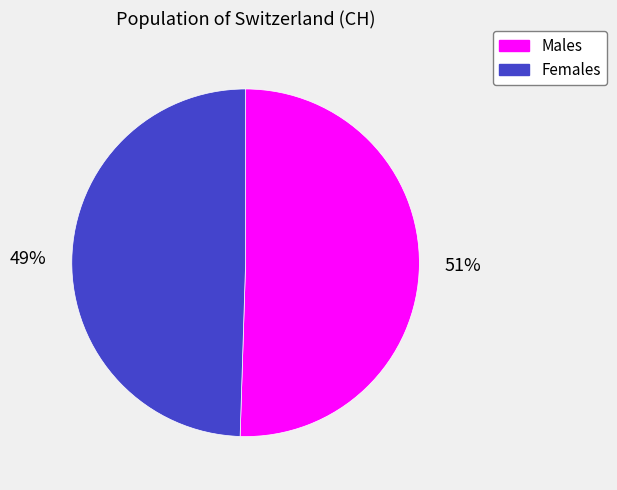

Is there any slice that represents more than half of the pie?

Yes